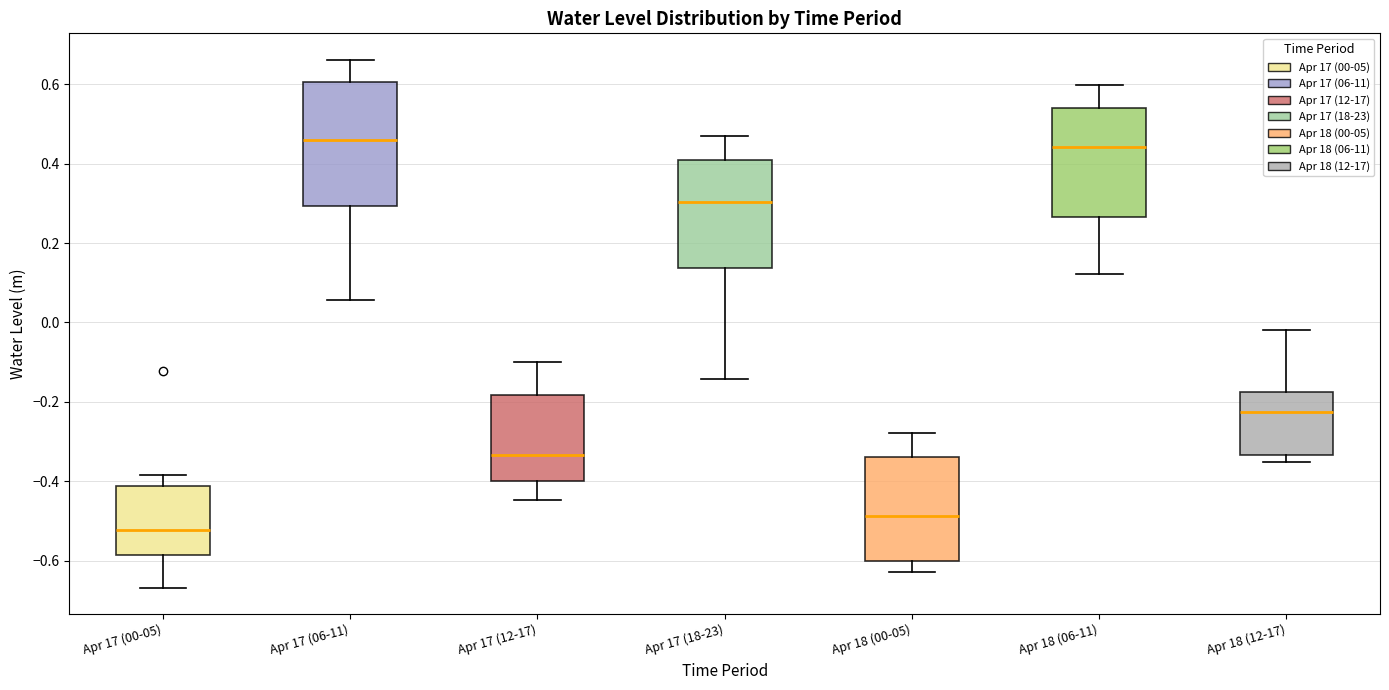

Comparing the boxes themselves (not the whiskers), which one is the tallest?

Apr 17 (06-11)